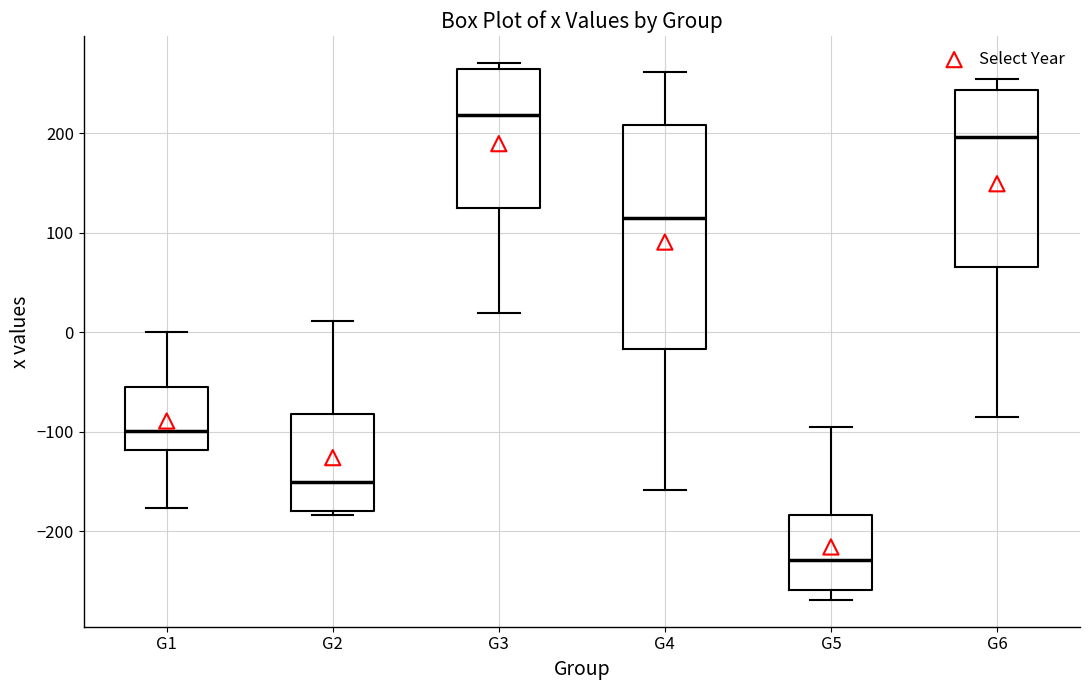

Comparing the boxes themselves (not the whiskers), which one is the tallest?

G4